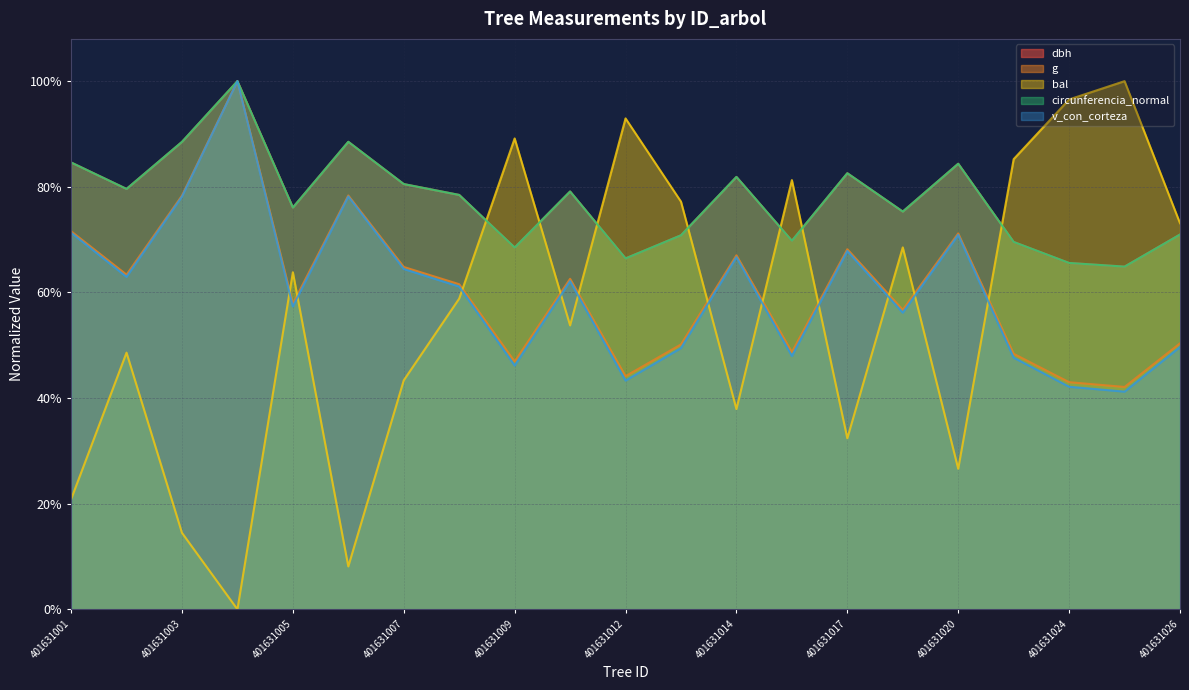

Rank the categories by v_con_corteza value from lowest to highest.

401631025, 401631024, 401631012, 401631009, 401631023, 401631015, 401631013, 401631026, 401631019, 401631005, 401631008, 401631011, 401631002, 401631007, 401631014, 401631017, 401631020, 401631001, 401631003, 401631006, 401631004